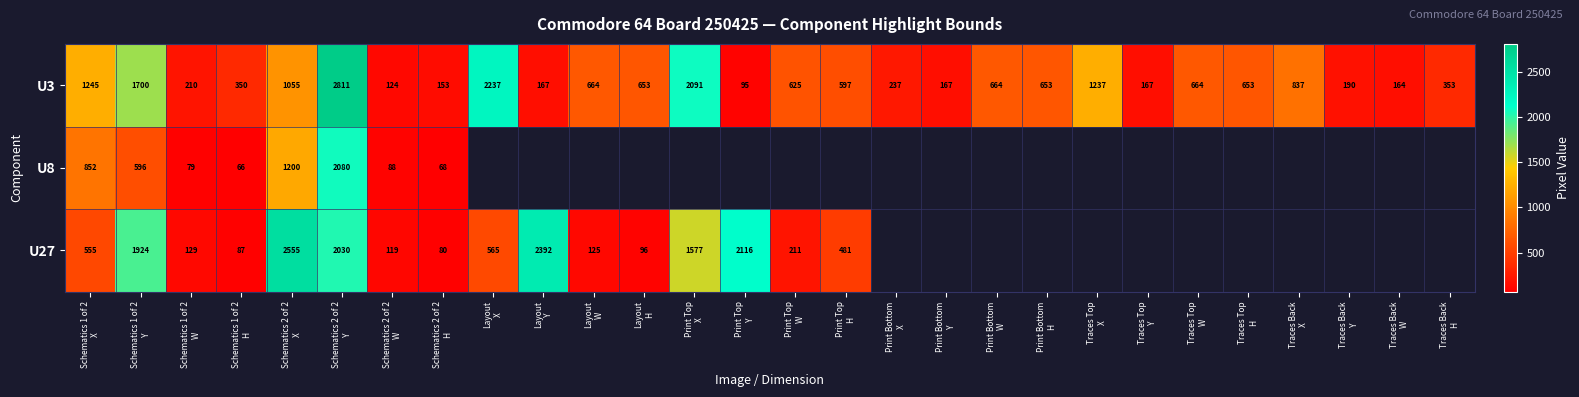

How many values in the U3 series are below 653?

14